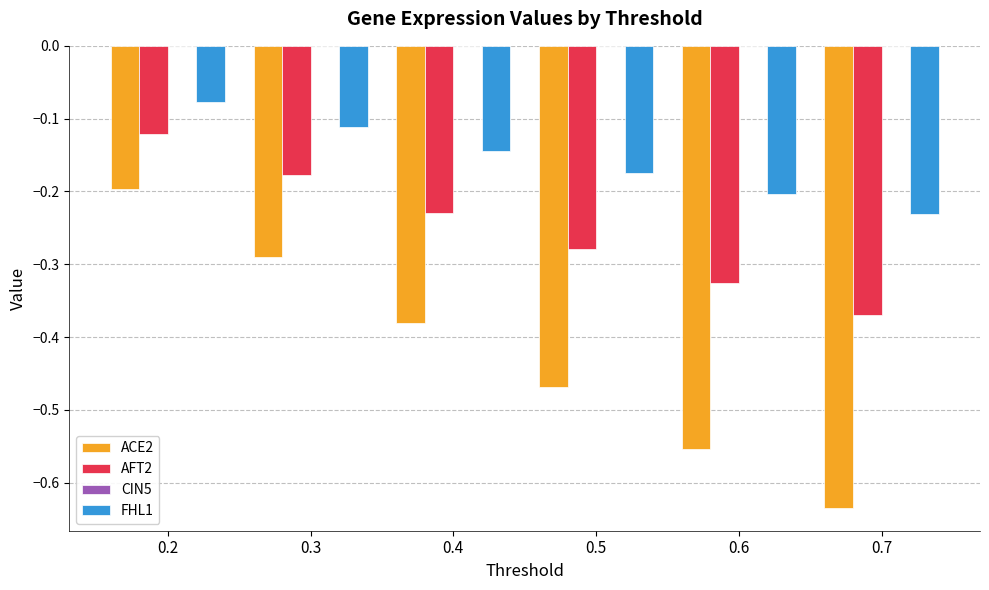

At which category does the chart reach its minimum across all series?

0.7